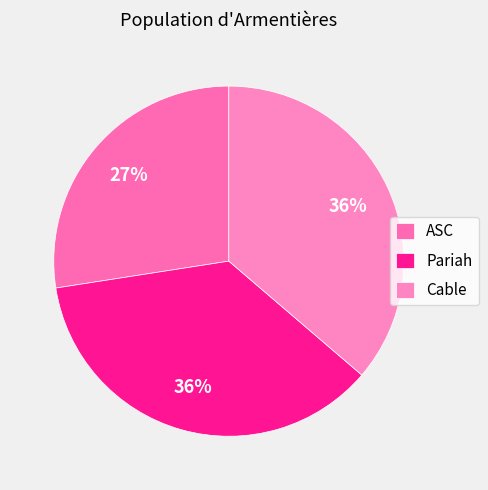

How many segments does this pie chart have?

3